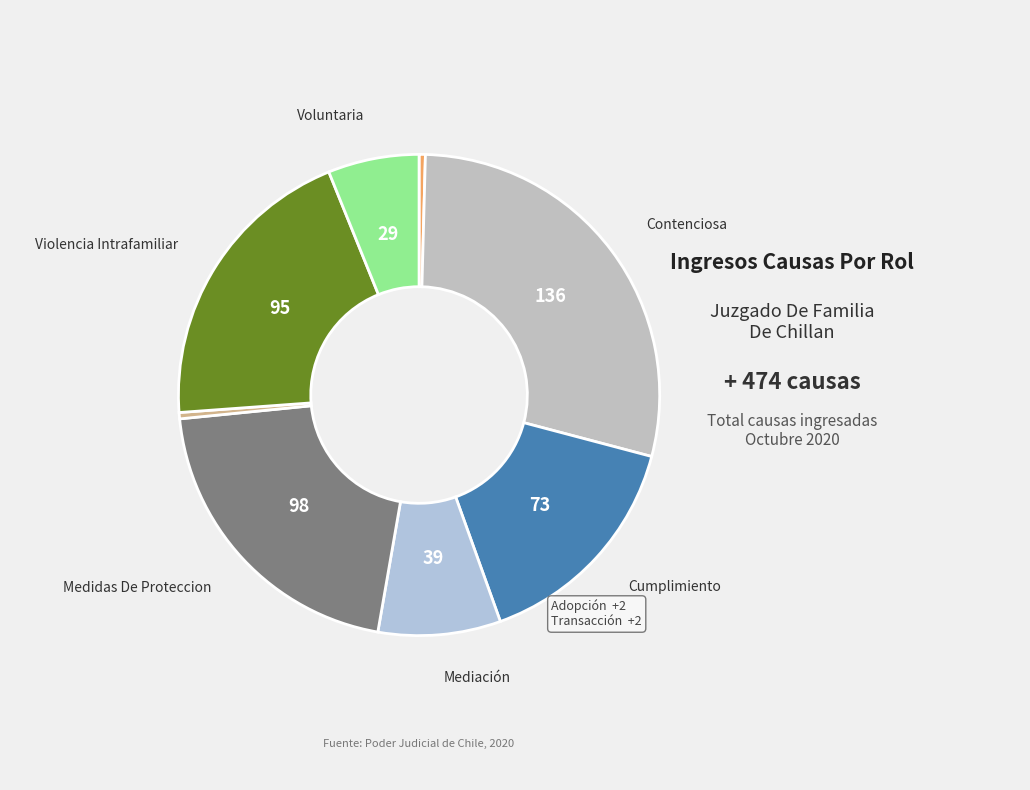

How many slices are in this pie chart?

8